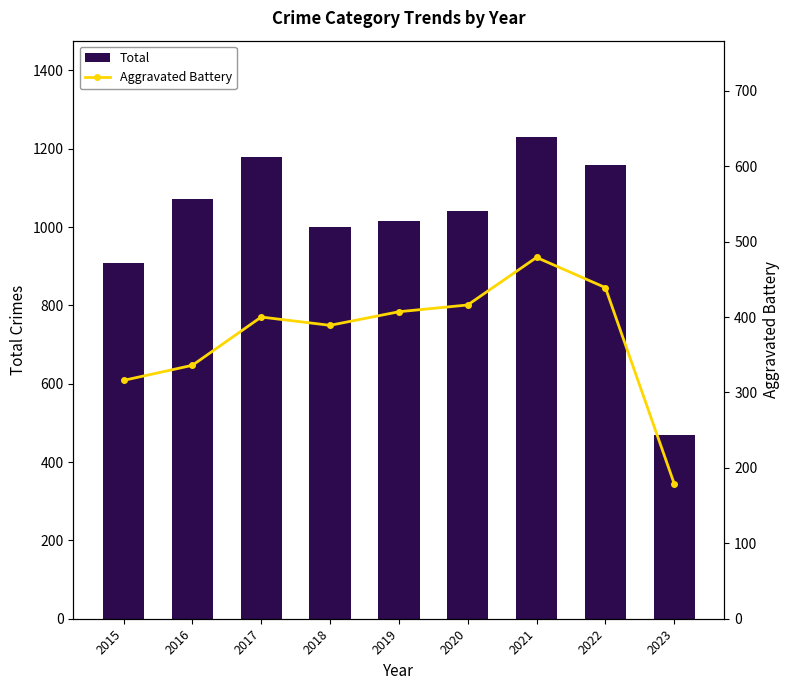

What is the minimum value for Aggravated Battery?

179